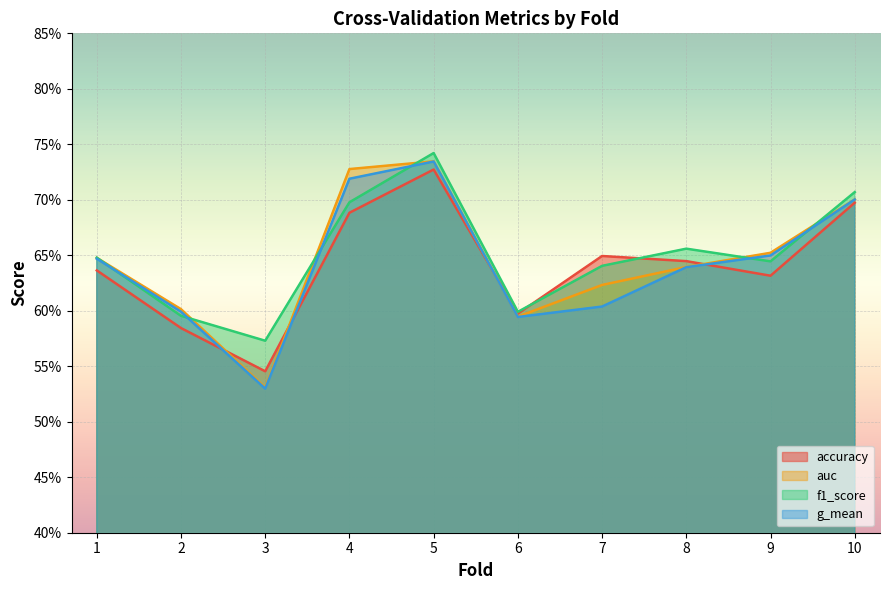

Which series has the largest total across all categories?

f1_score